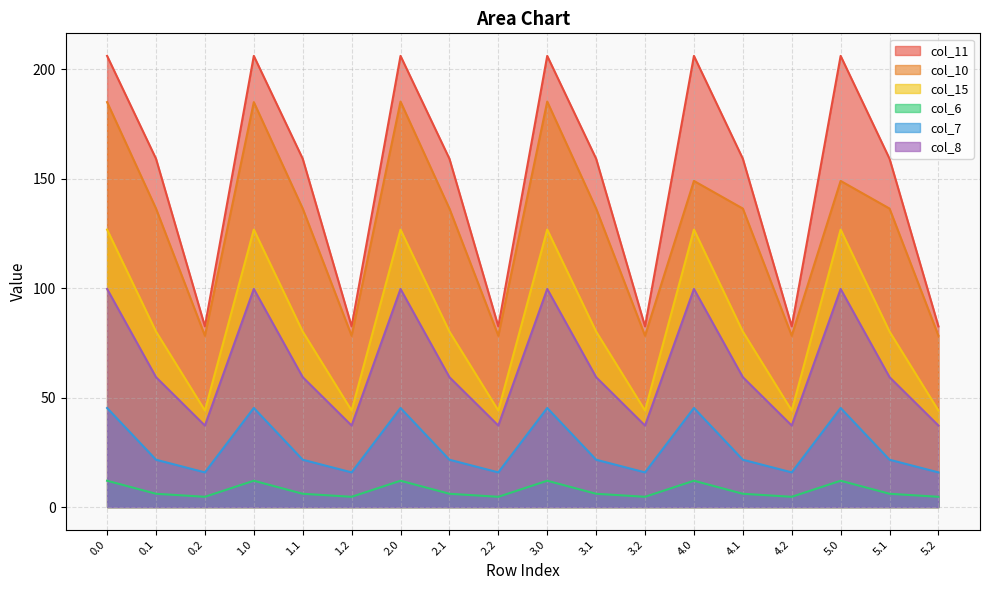

What are all the series names shown in the legend?

col_11, col_10, col_15, col_6, col_7, col_8